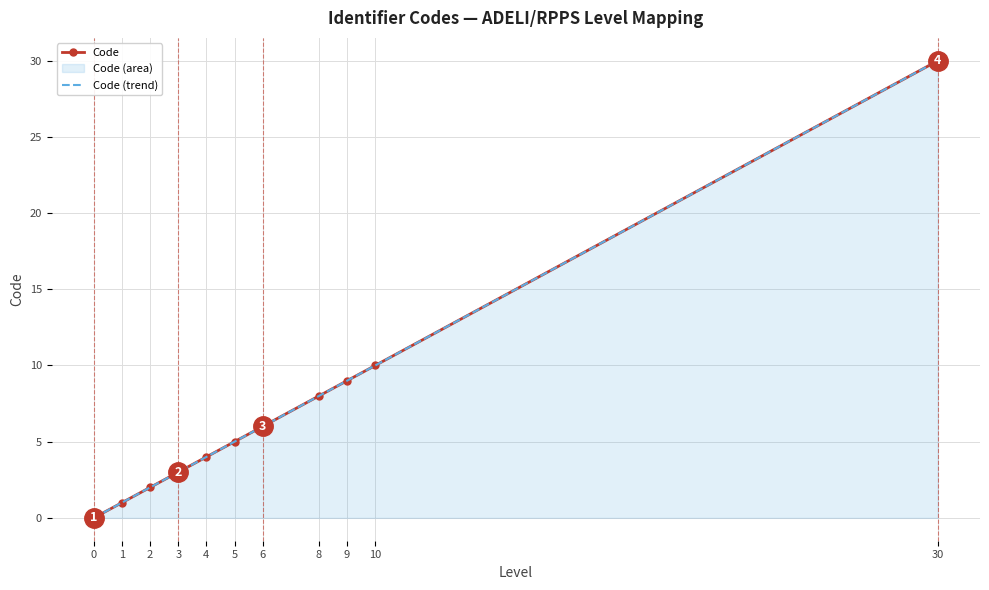

What are all the series names shown in the legend?

Code, Code (trend)